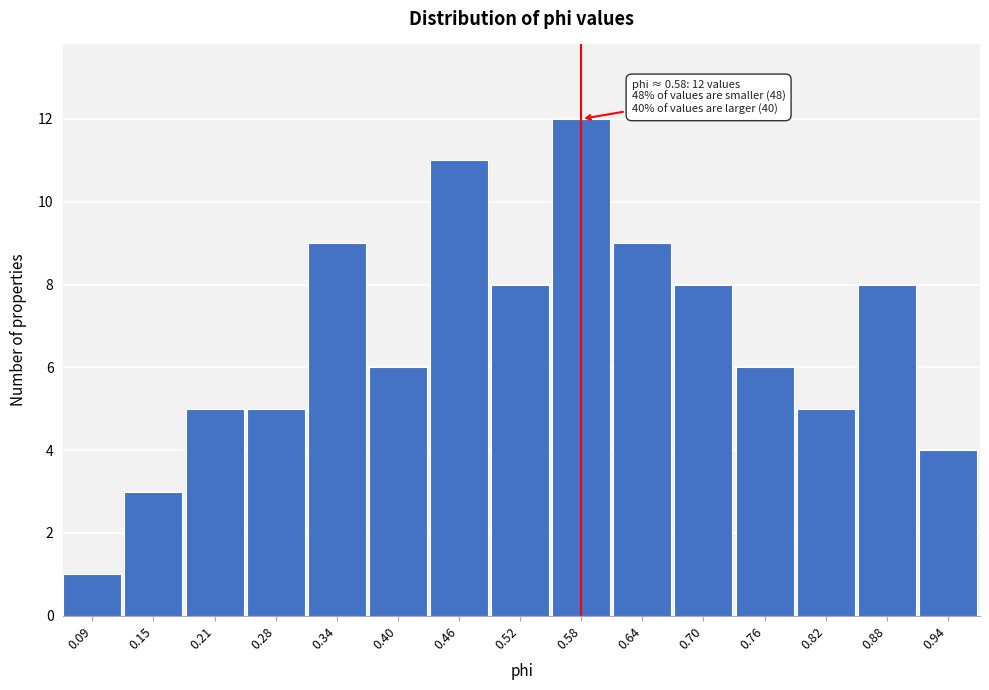

Which range on the x-axis has the tallest bar?

0.55 to 0.61